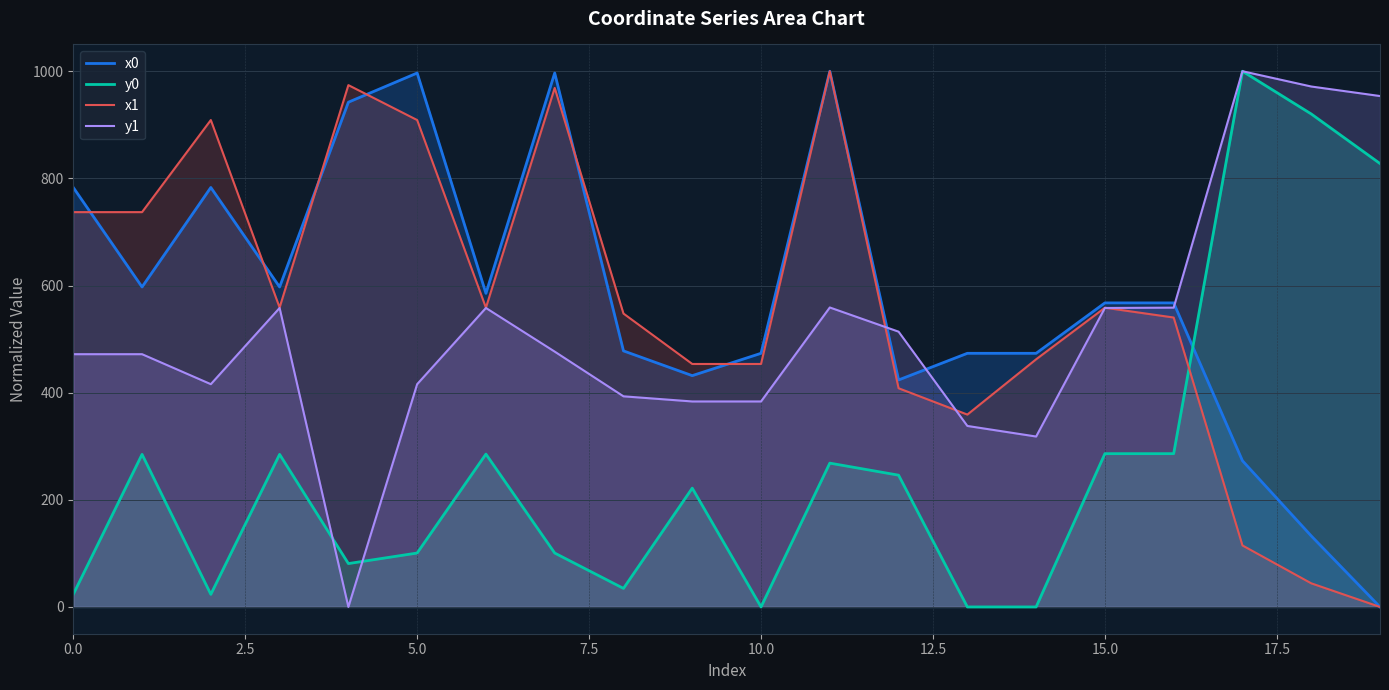

How many lines are shown in the chart?

4